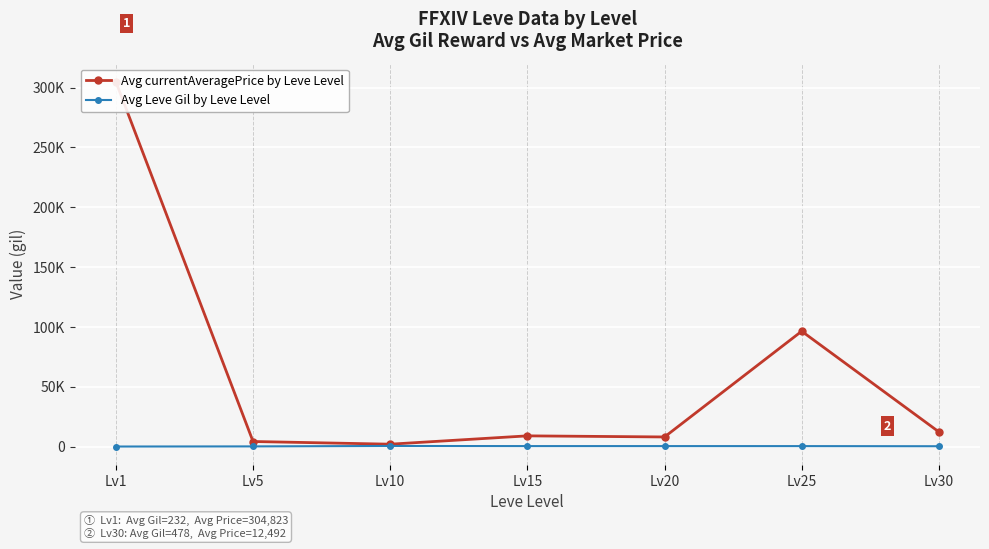

Which series has the largest total across all categories?

Avg currentAveragePrice by Leve Level